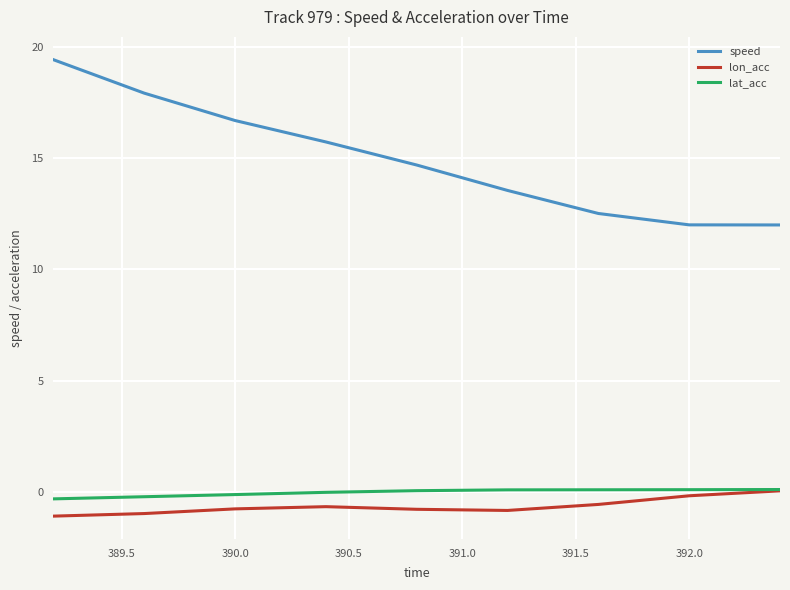

Which series has the largest total across all categories?

speed